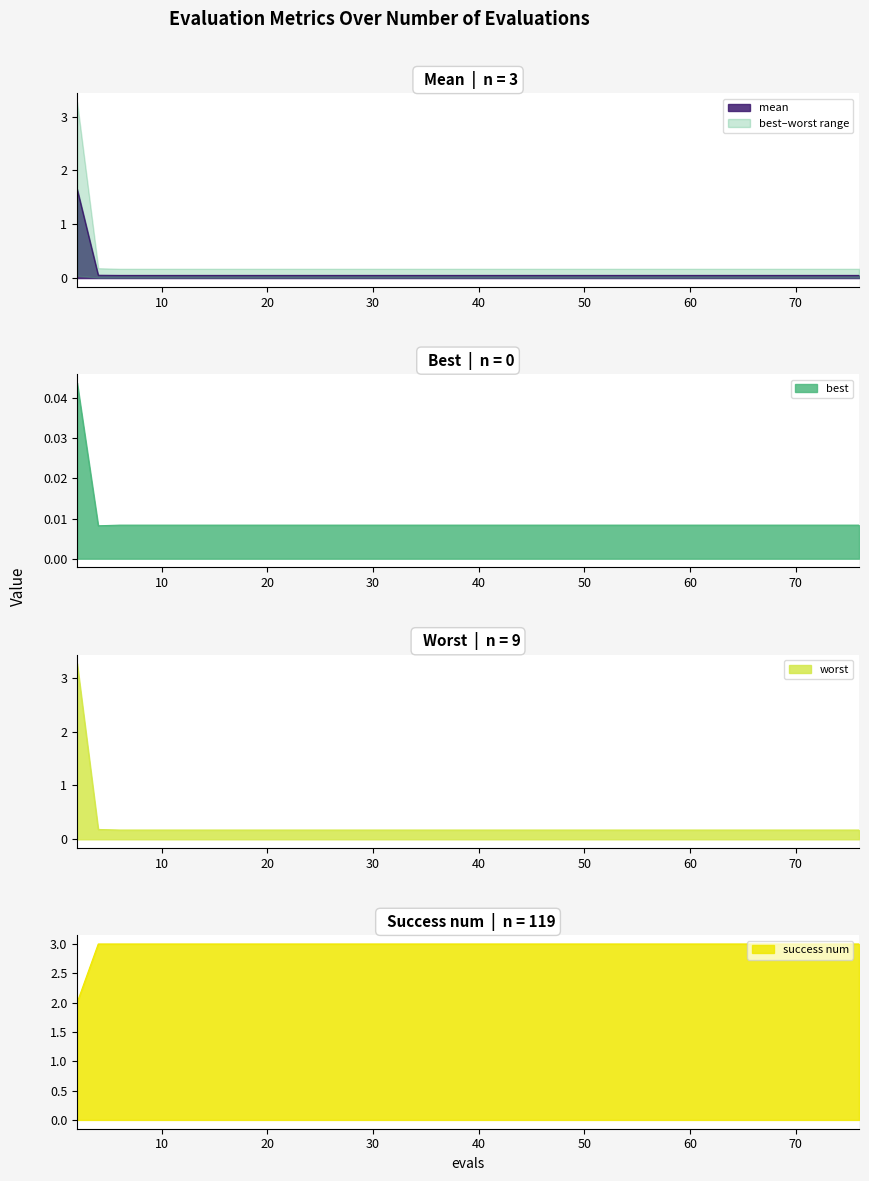

True or false: success num and best cross at least once.

False